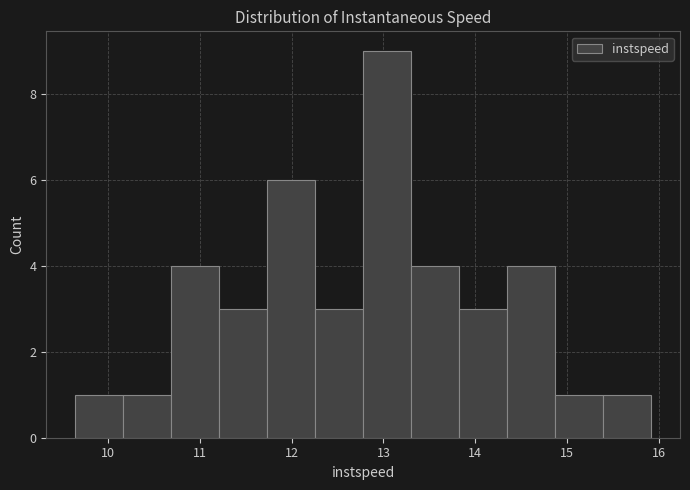

Which range on the x-axis has the tallest bar?

12.8 to 13.3